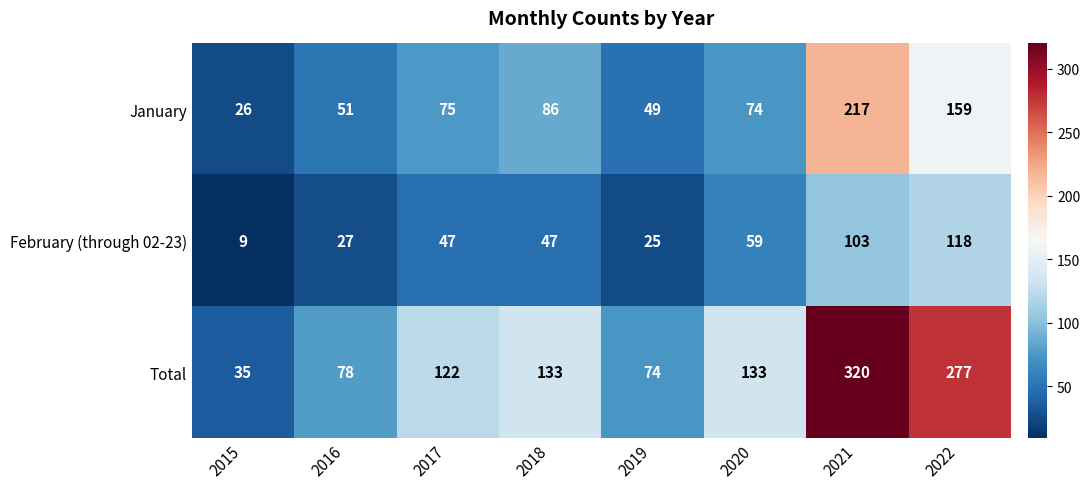

Reading left to right, extract all data points from this chart.

January: 2015=26	2016=51	2017=75	2018=86	2019=49	2020=74	2021=217	2022=159
February (through 02-23): 2015=9	2016=27	2017=47	2018=47	2019=25	2020=59	2021=103	2022=118
Total: 2015=35	2016=78	2017=122	2018=133	2019=74	2020=133	2021=320	2022=277